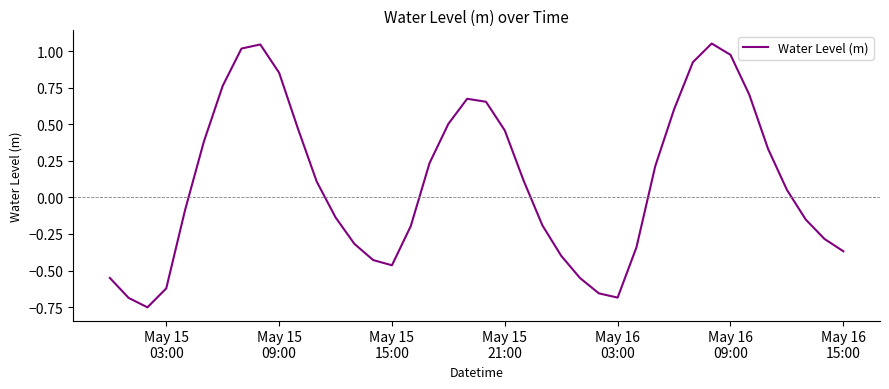

What is the difference between the maximum and minimum values?

1.8